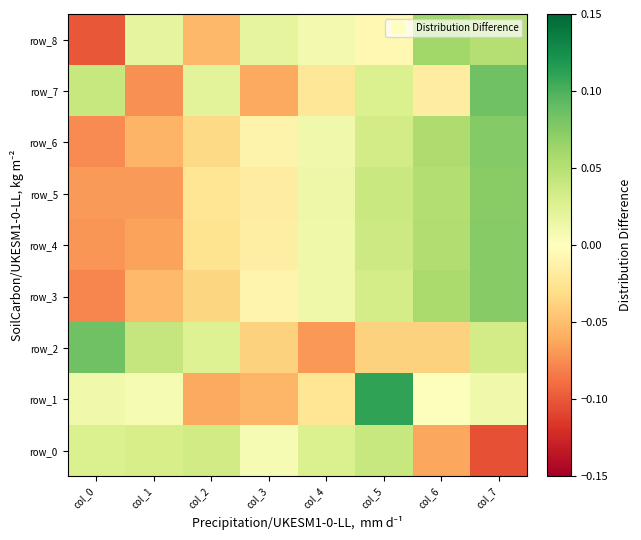

How many positive values does the row_6 series have?

4